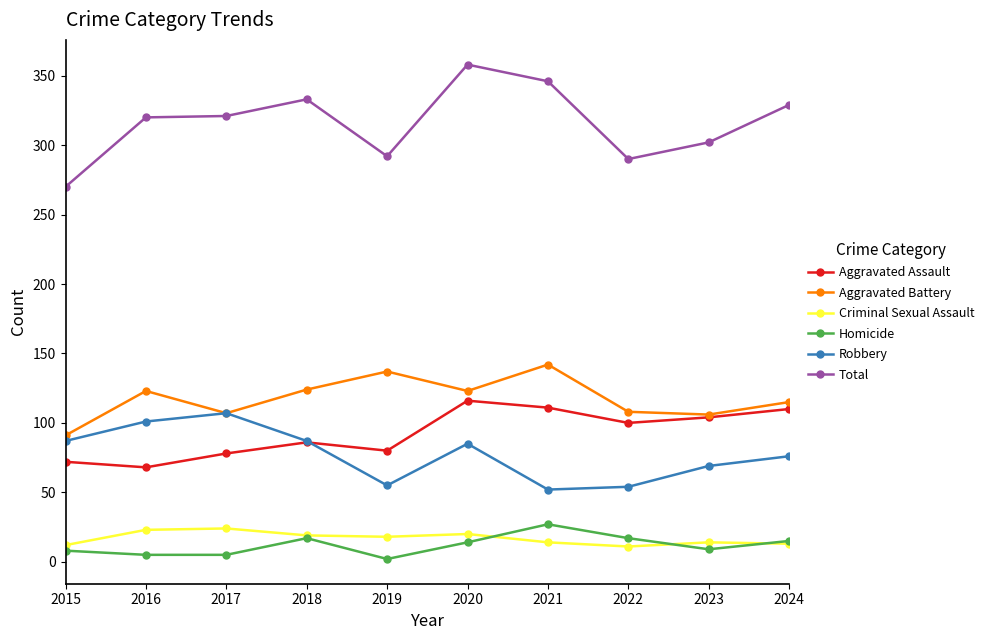

Where is the first local minimum for Aggravated Battery?

2017